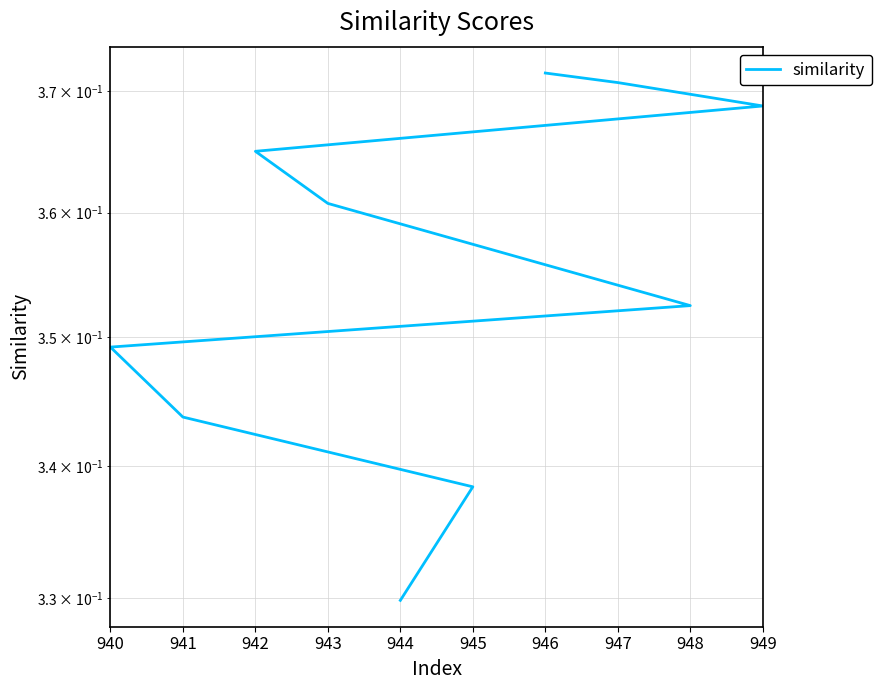

Is it true that the value at 948 is 0.1?

False